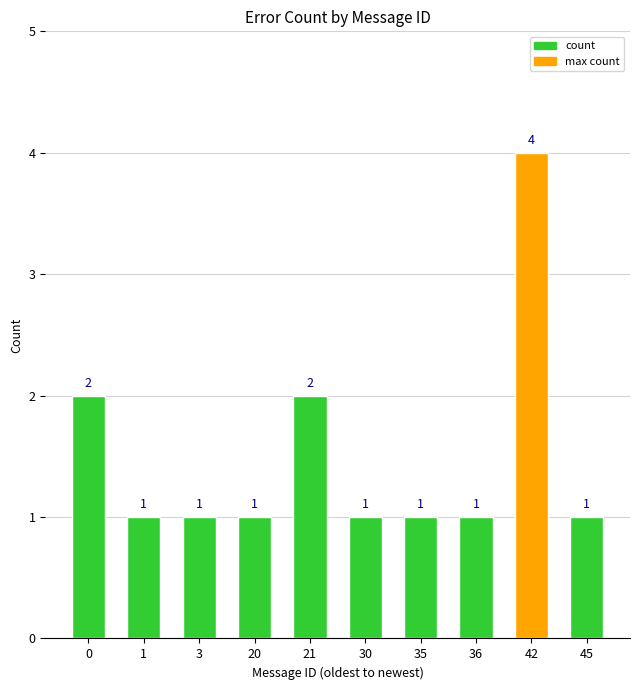

How many values are between 1 and 2?

9